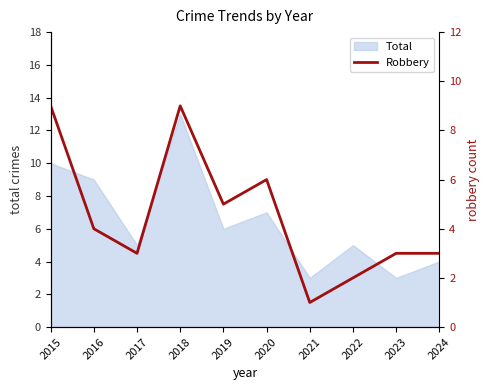

What is the sum of all values?

45